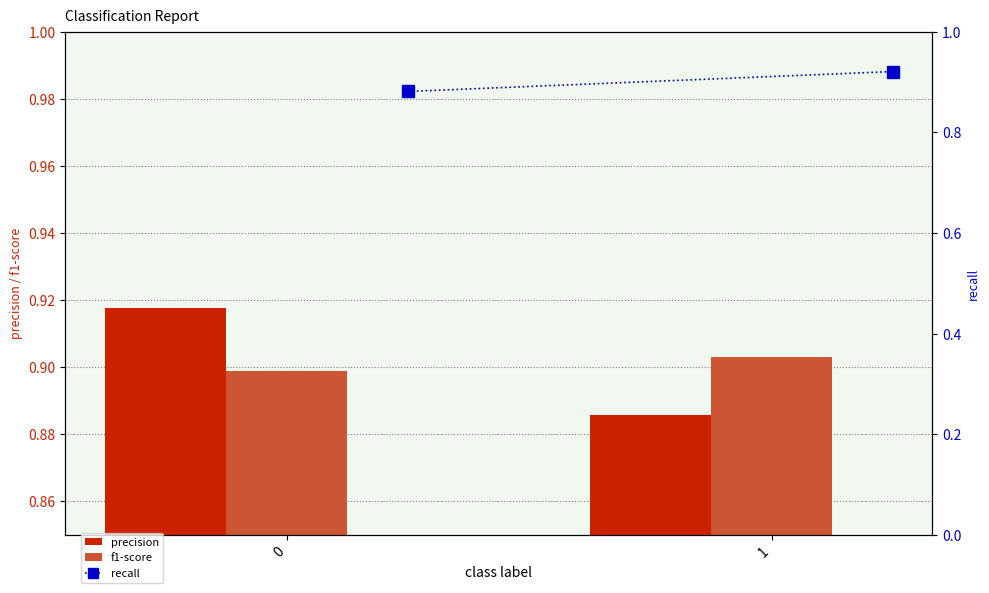

At which label is precision closest to 0?

1